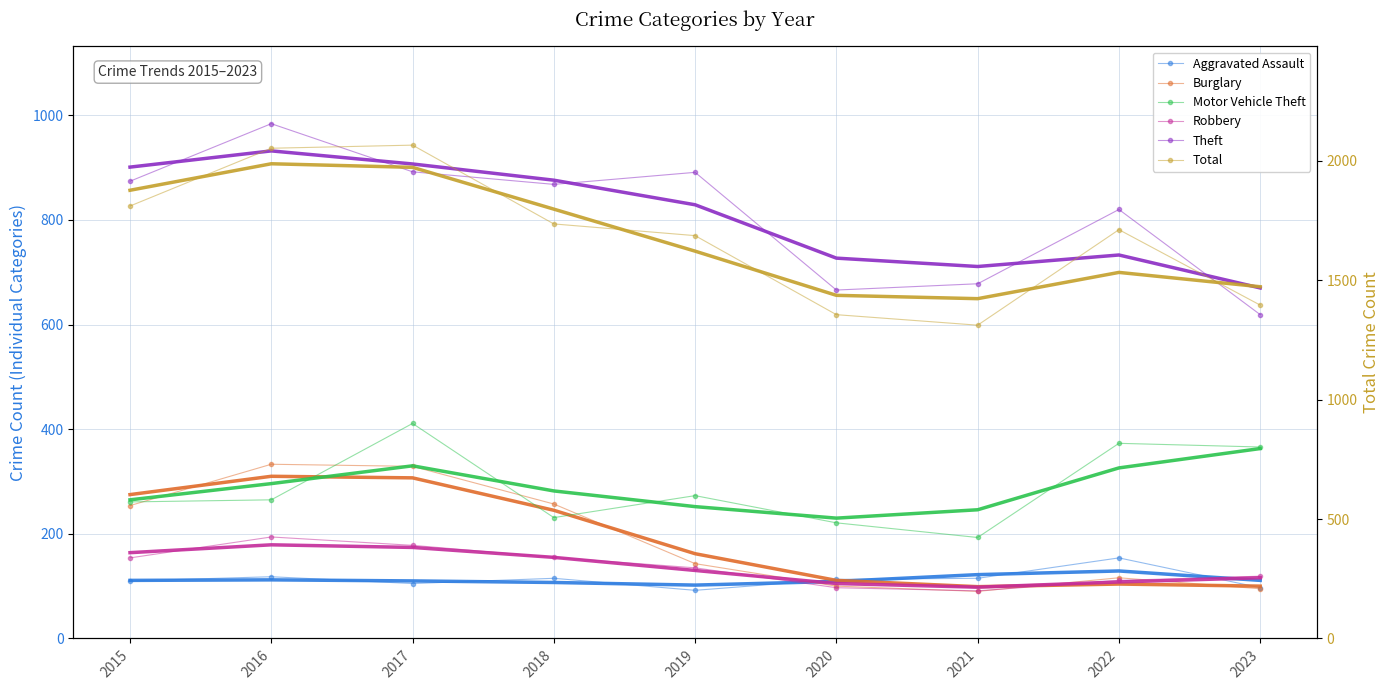

True or false: Motor Vehicle Theft and Burglary intersect in this chart.

True